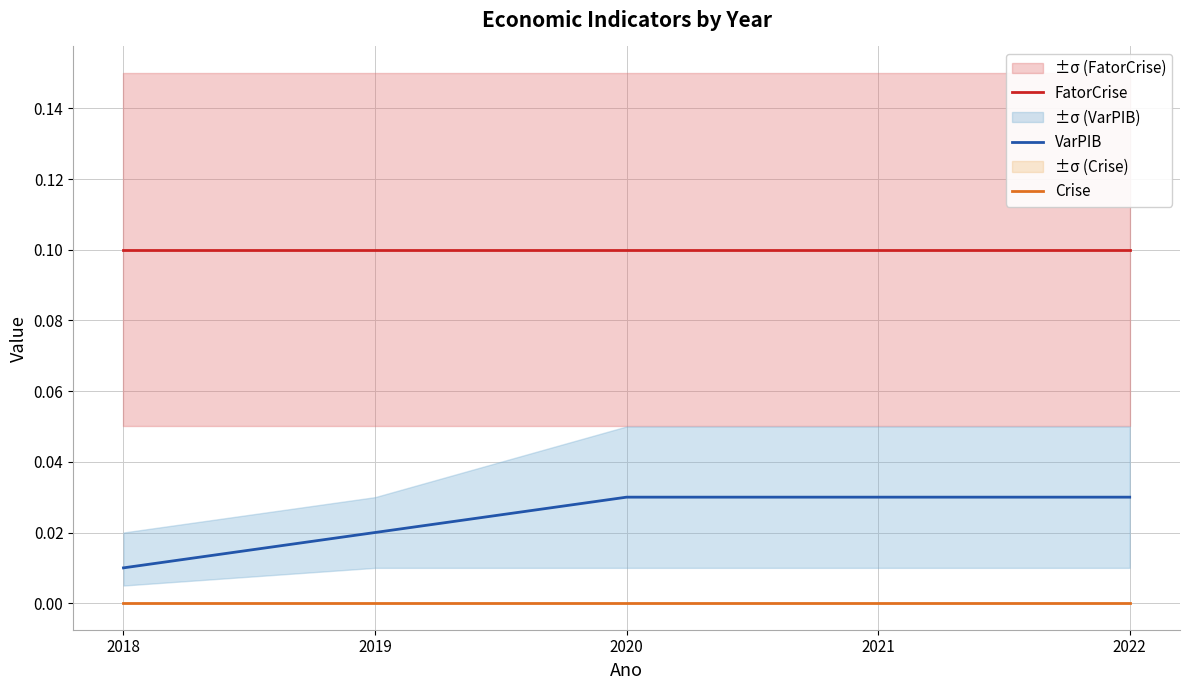

True or false: VarPIB and Crise intersect in this chart.

False